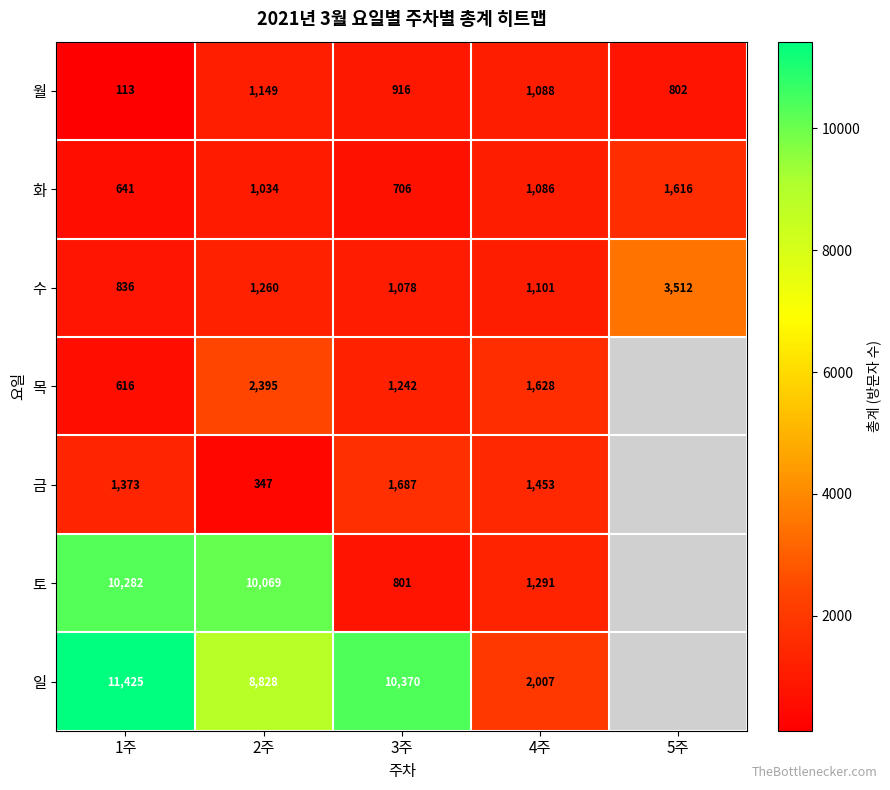

What is the sum of the 수 values at 3주 and 1주?

1914